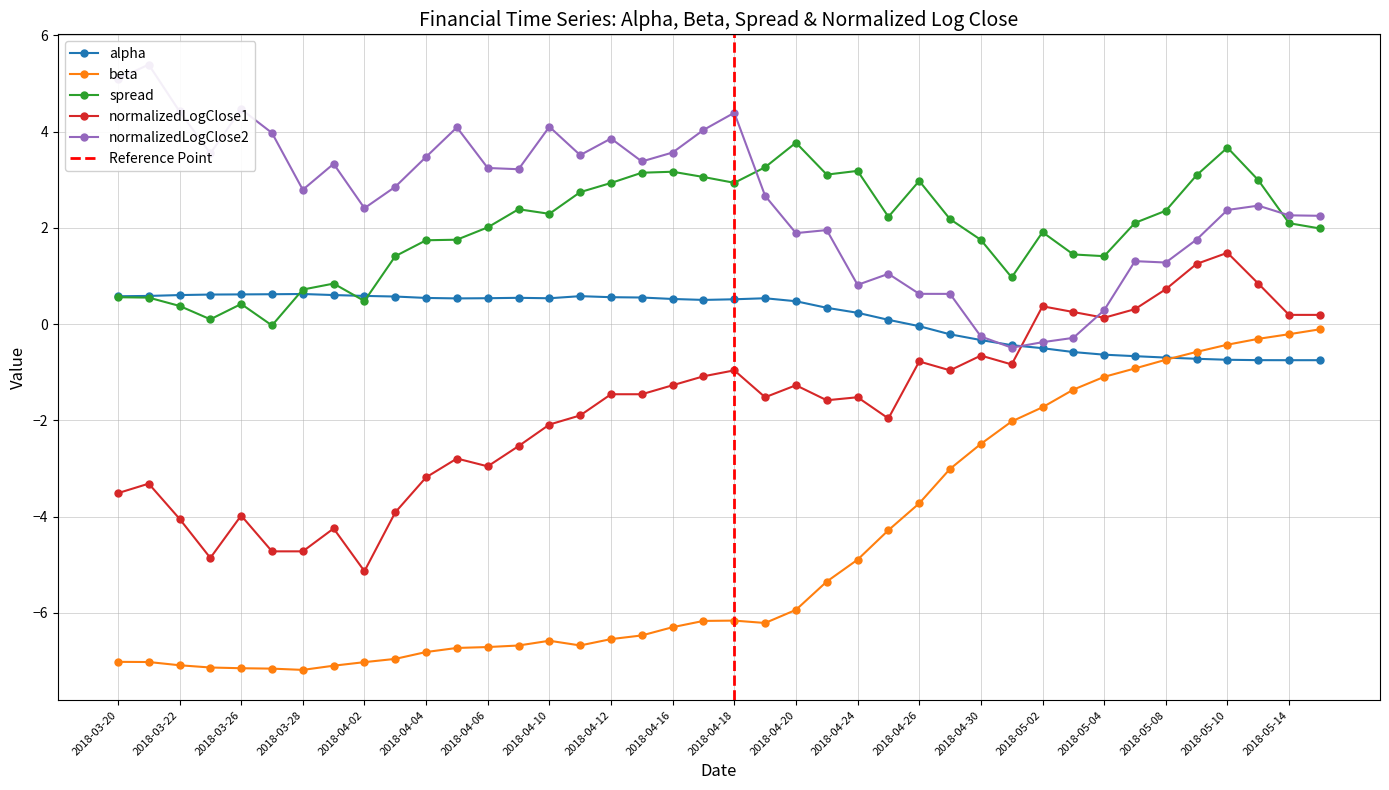

How many data points does each series have?

40